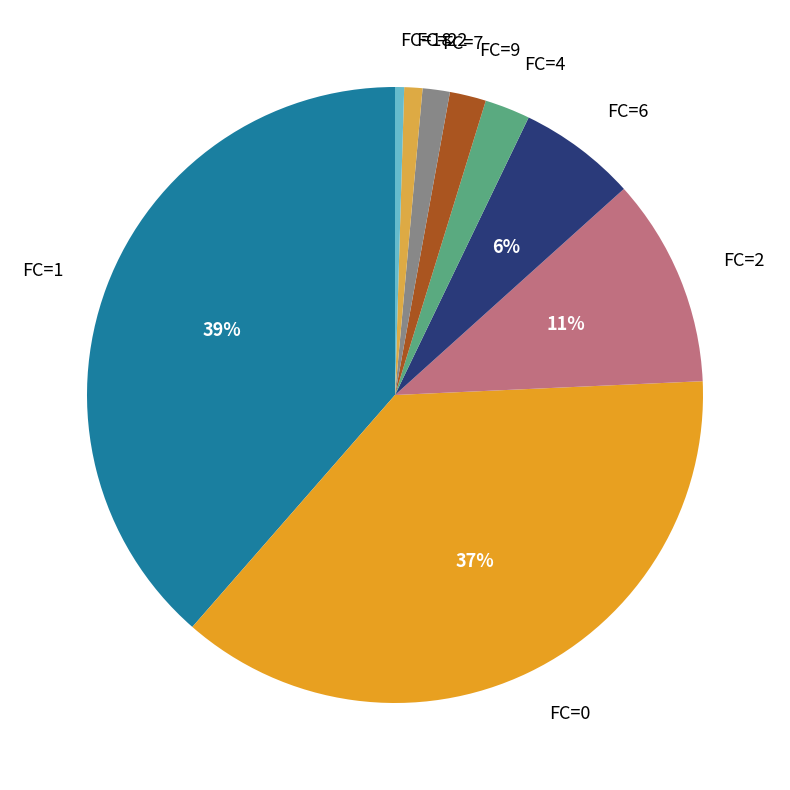

To the nearest percent, what is the combined percentage of FC=1 and FC=18?

39%